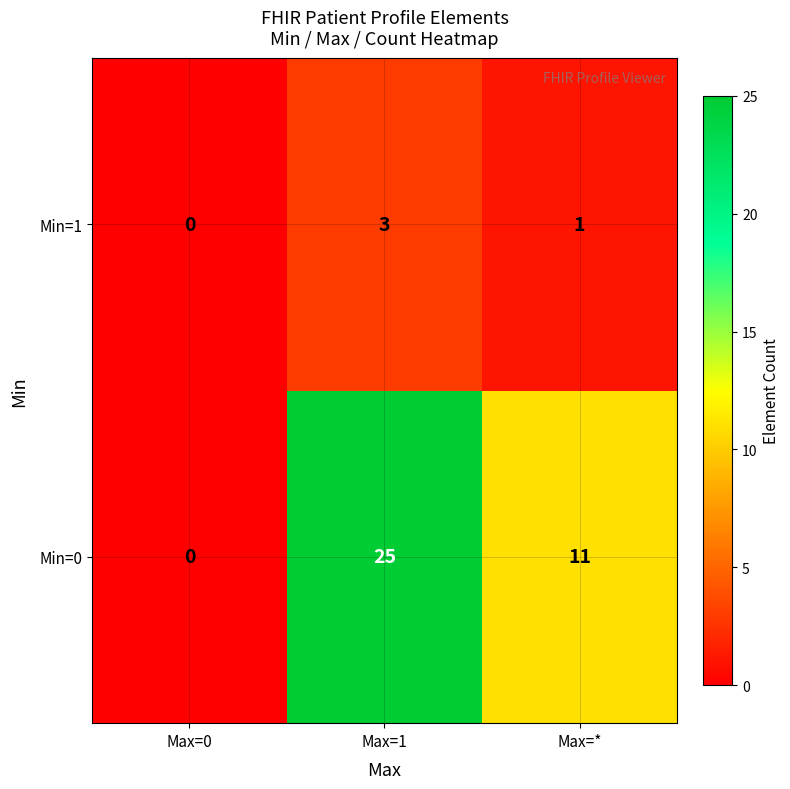

Is the value of Min=1 at Max=* greater than the value of Min=0 at Max=1?

No